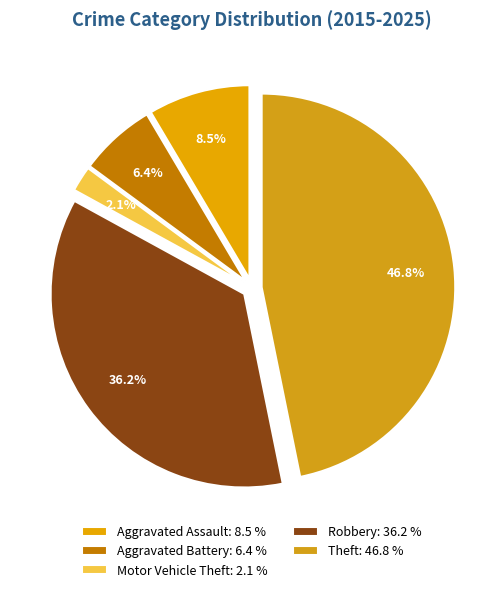

Does any single category account for the majority?

No